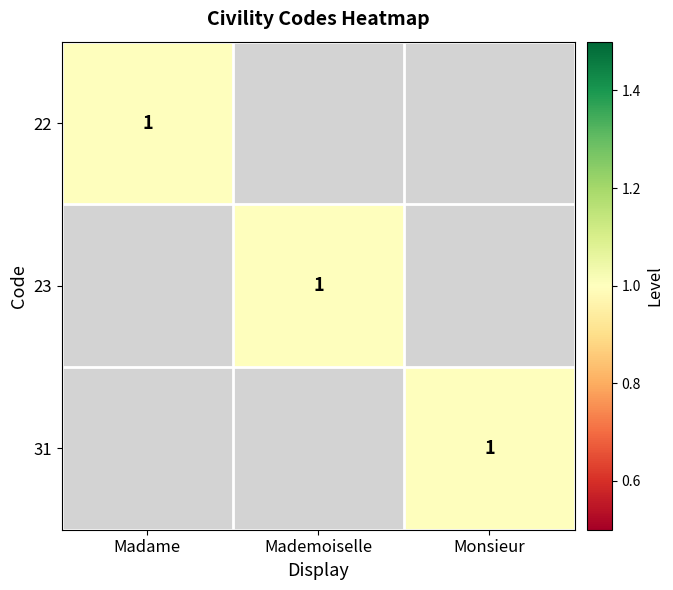

The value of 31 at Monsieur is 1. True or false?

True